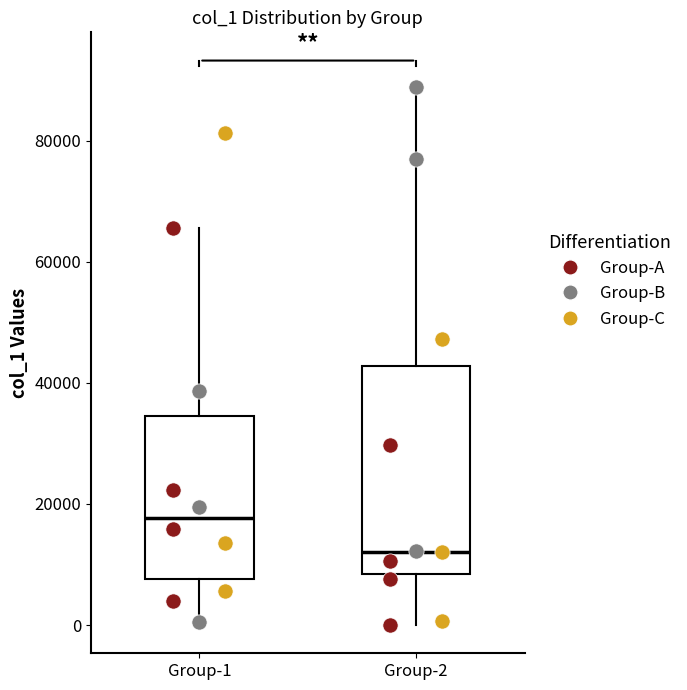

Reading left to right, transcribe this box plot: for each box, give where its median line is, the range the box spans, and where its two whiskers end, as read against the y-axis. The values are not printed on the chart, so give them approximately, as read against the axis.

Group-1: median 18000, box 8000 to 34000, whiskers 0 to 66000
Group-2: median 12000, box 8000 to 42000, whiskers 0 to 88000